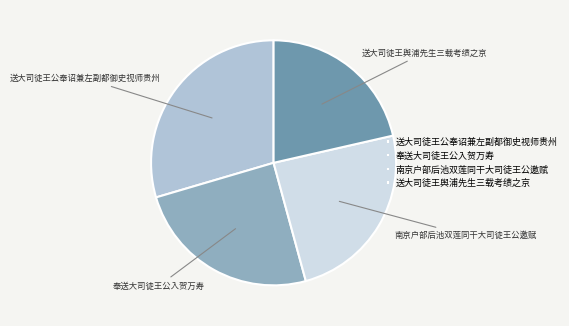

Which category has the smallest portion of the pie?

送大司徒王舆浦先生三载考绩之京